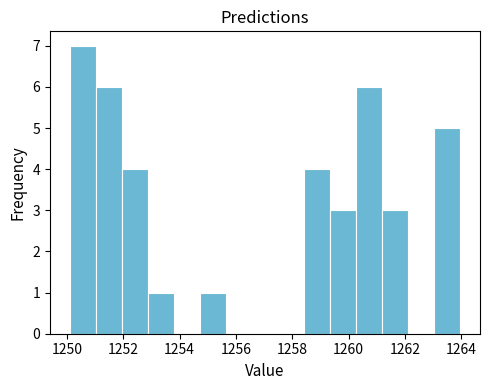

Reading left to right, transcribe this chart: for each bar, give the range it covers on the x-axis and its height. Neither the bar edges nor the heights are printed on the chart, so give them approximately, as read against the axes.

1250.0 to 1251.0: 7
1251.0 to 1252.0: 6
1252.0 to 1252.8: 4
1252.8 to 1253.8: 1
1253.8 to 1254.8: 0
1254.8 to 1255.6: 1
1255.6 to 1256.6: 0
1256.6 to 1257.4: 0
1257.4 to 1258.4: 0
1258.4 to 1259.4: 4
1259.4 to 1260.2: 3
1260.2 to 1261.2: 6
1261.2 to 1262.2: 3
1262.2 to 1263.0: 0
1263.0 to 1264.0: 5